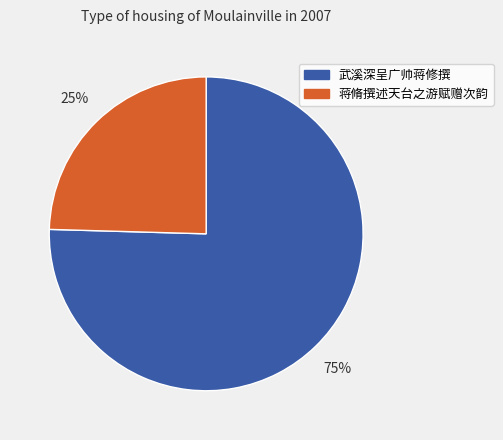

True or false: 武溪深呈广帅蒋修撰 accounts for 75% of the total.

True